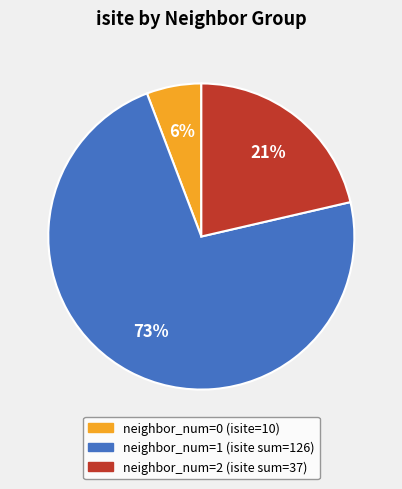

To the nearest percent, what is the average slice percentage?

33%